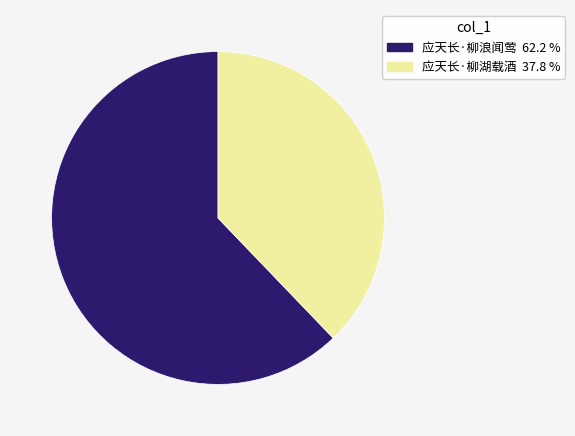

What is the ratio of the value at 应天长·柳浪闻莺 to the value at 应天长·柳湖载酒?

1.6